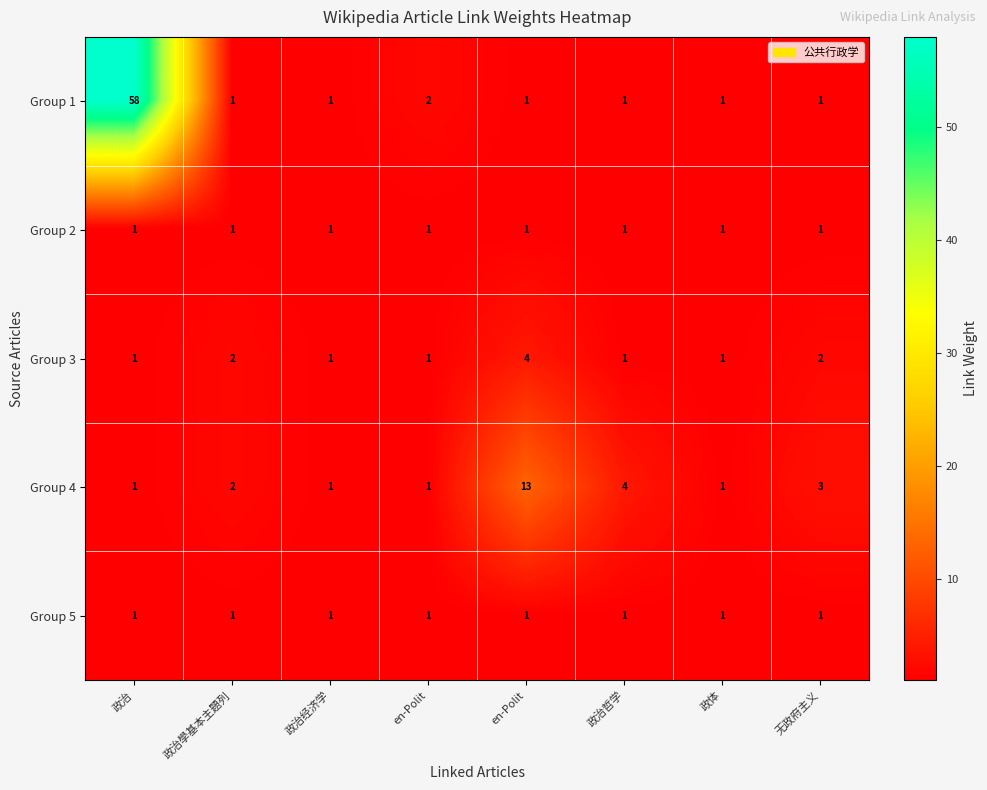

Reading right to left, what are all the values shown in this chart?

Group 1: 无政府主义=1	政体=1	政治哲学=1	en-Polit=1	en-Polit=2	政治经济学=1	政治學基本主題列=1	政治=58
Group 2: 无政府主义=1	政体=1	政治哲学=1	en-Polit=1	en-Polit=1	政治经济学=1	政治學基本主題列=1	政治=1
Group 3: 无政府主义=2	政体=1	政治哲学=1	en-Polit=4	en-Polit=1	政治经济学=1	政治學基本主題列=2	政治=1
Group 4: 无政府主义=3	政体=1	政治哲学=4	en-Polit=13	en-Polit=1	政治经济学=1	政治學基本主題列=2	政治=1
Group 5: 无政府主义=1	政体=1	政治哲学=1	en-Polit=1	en-Polit=1	政治经济学=1	政治學基本主題列=1	政治=1